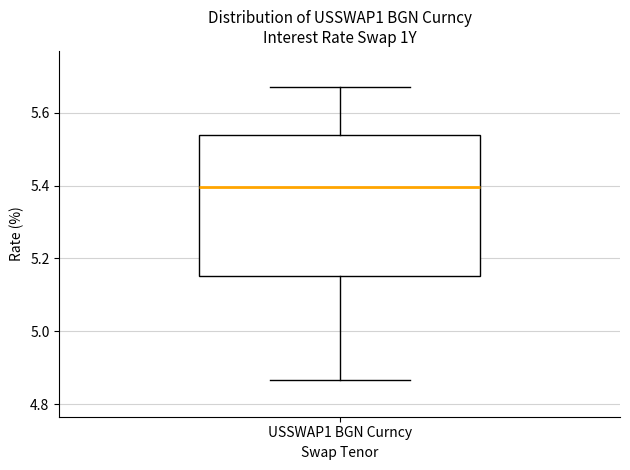

Transcribe this box plot: give where the median line is, the range the box spans, and where the two whiskers end, as read against the y-axis. The values are not printed on the chart, so give them approximately, as read against the axis.

median 5.40, box 5.16 to 5.54, whiskers 4.86 to 5.68